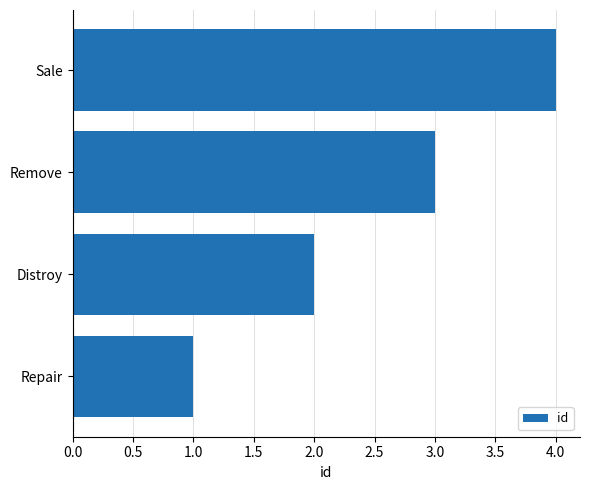

The value at Sale is 4. True or false?

True